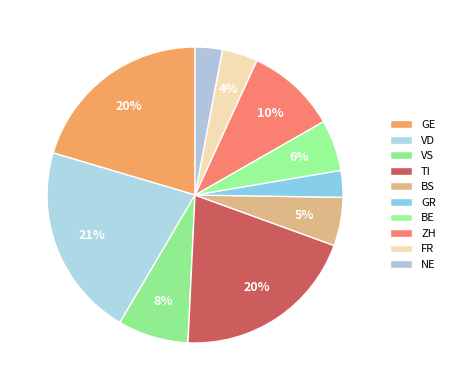

How many slices are in this pie chart?

10